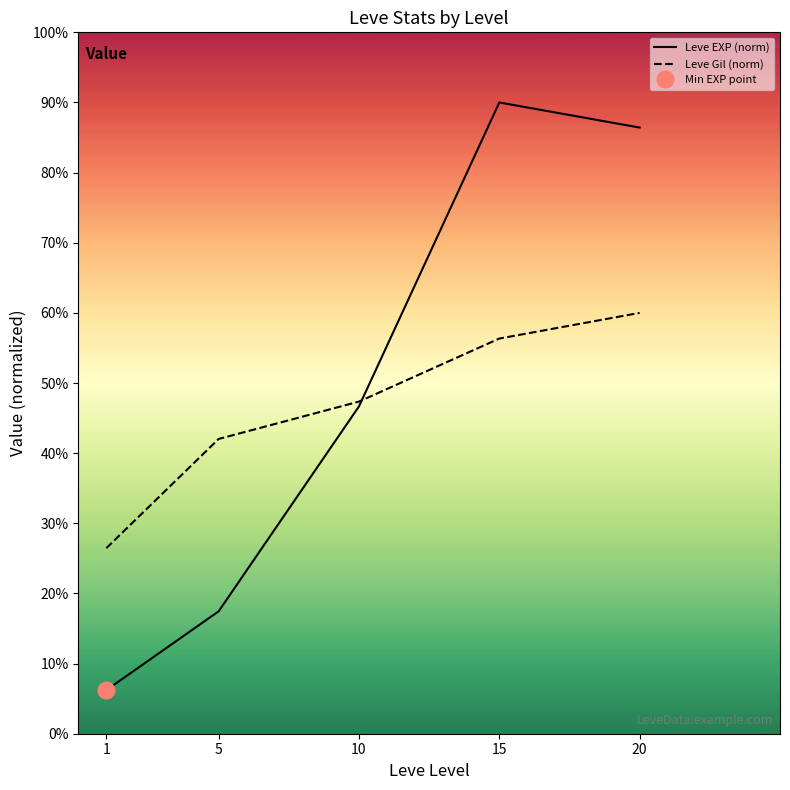

Which series has the largest total across all categories?

Leve EXP (norm)